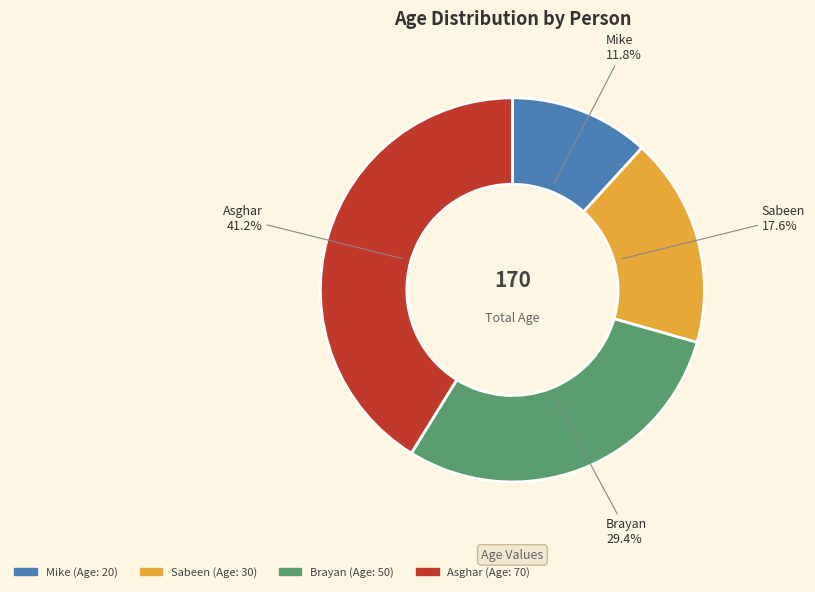

Which slice is the largest?

Asghar